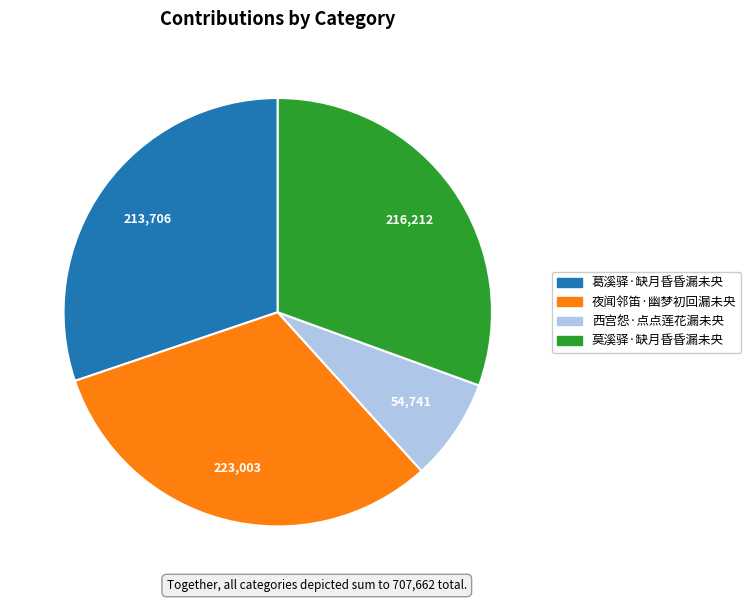

Which category has the biggest portion of the pie?

夜闻邻笛·幽梦初回漏未央